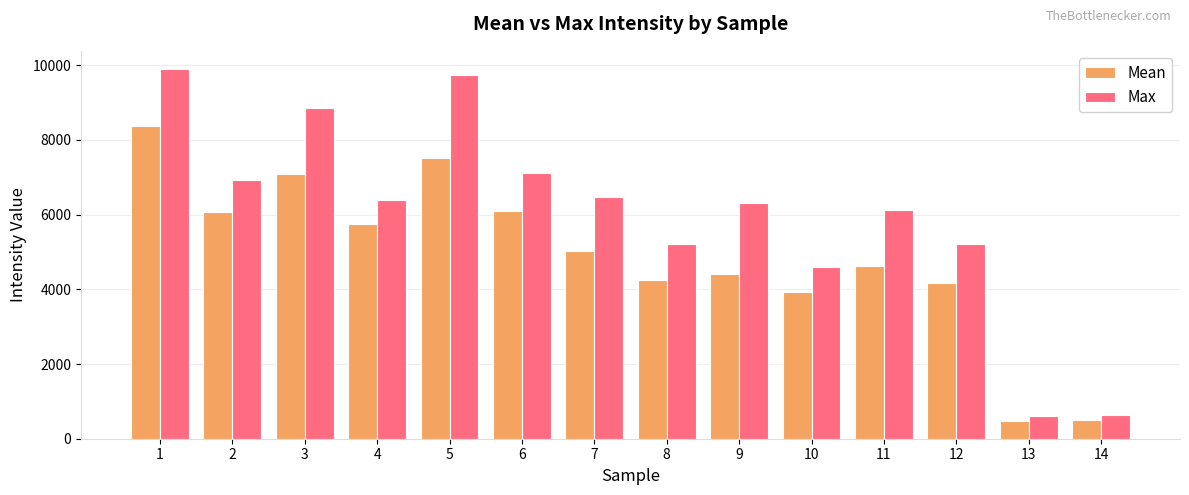

What is the approximate value of Max at 9?

6312.0